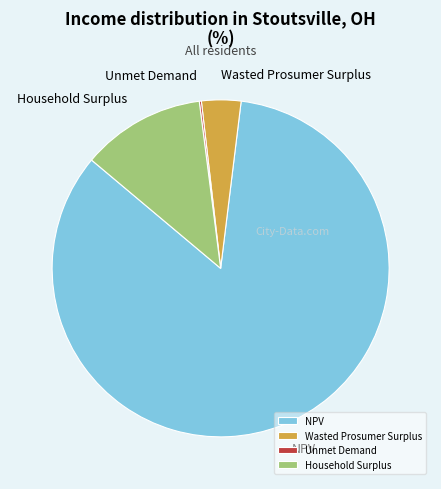

Do Household Surplus and NPV together represent more than half of the pie?

Yes